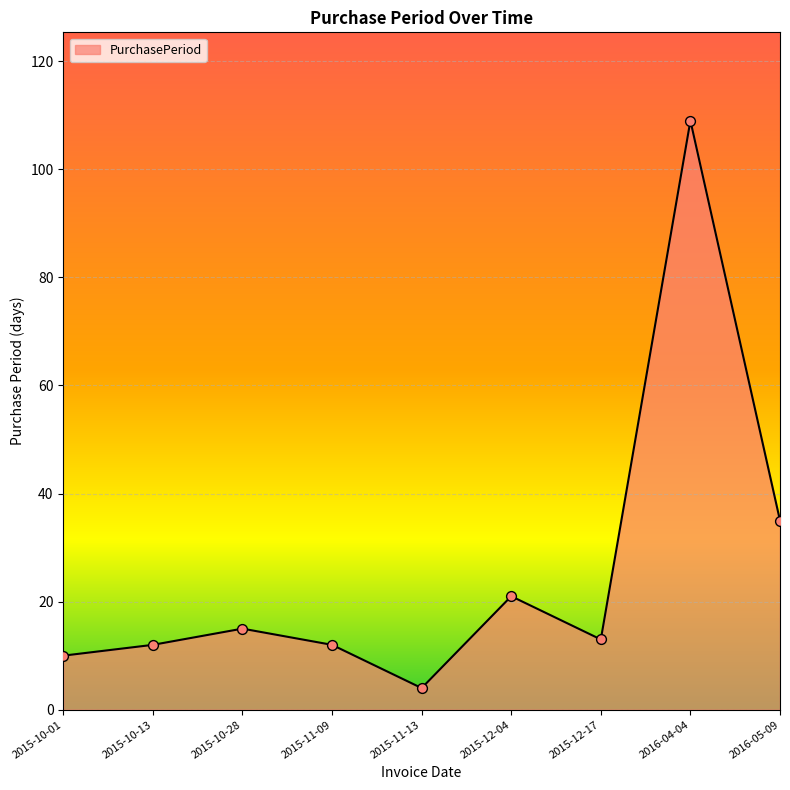

What is the change in value from 2015-10-28 to 2015-11-13?

-11